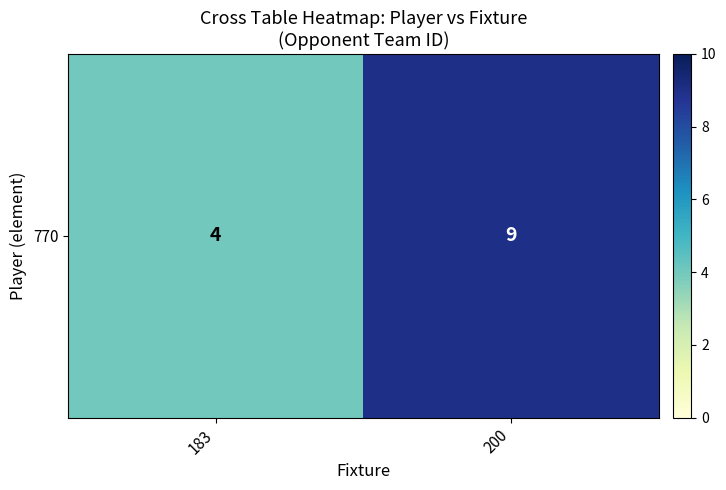

What is the ratio of the value at 200 to the value at 183?

2.2